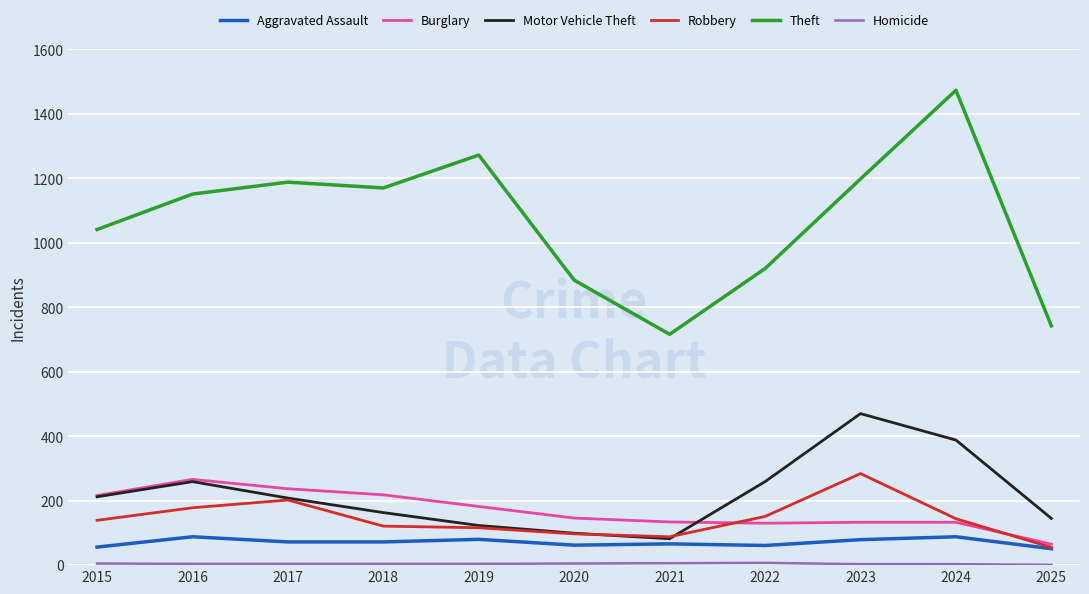

Between 2015 and 2025, which series saw the biggest shift?

Theft